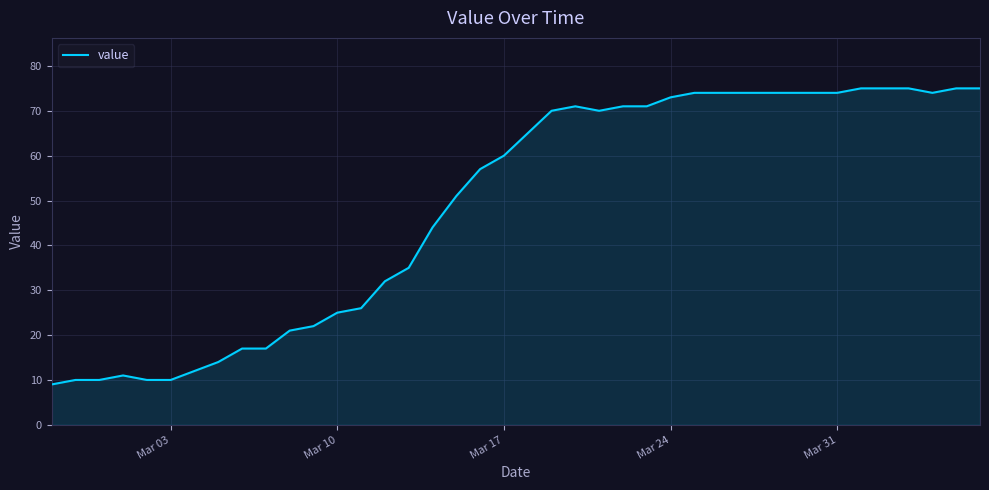

What is the maximum value shown in the chart?

75